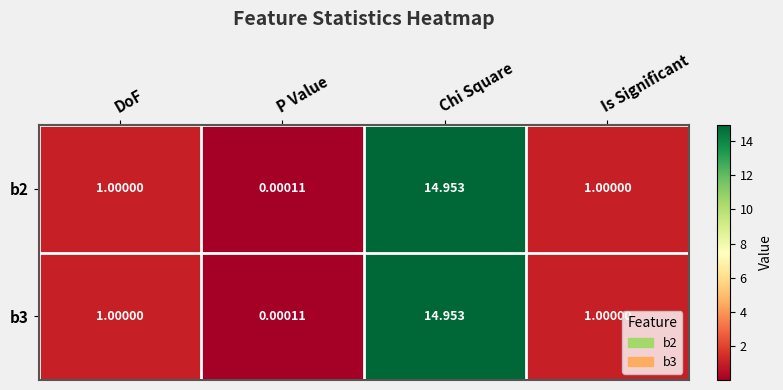

Is the value of b3 at P Value greater than the value of b2 at Is Significant?

No